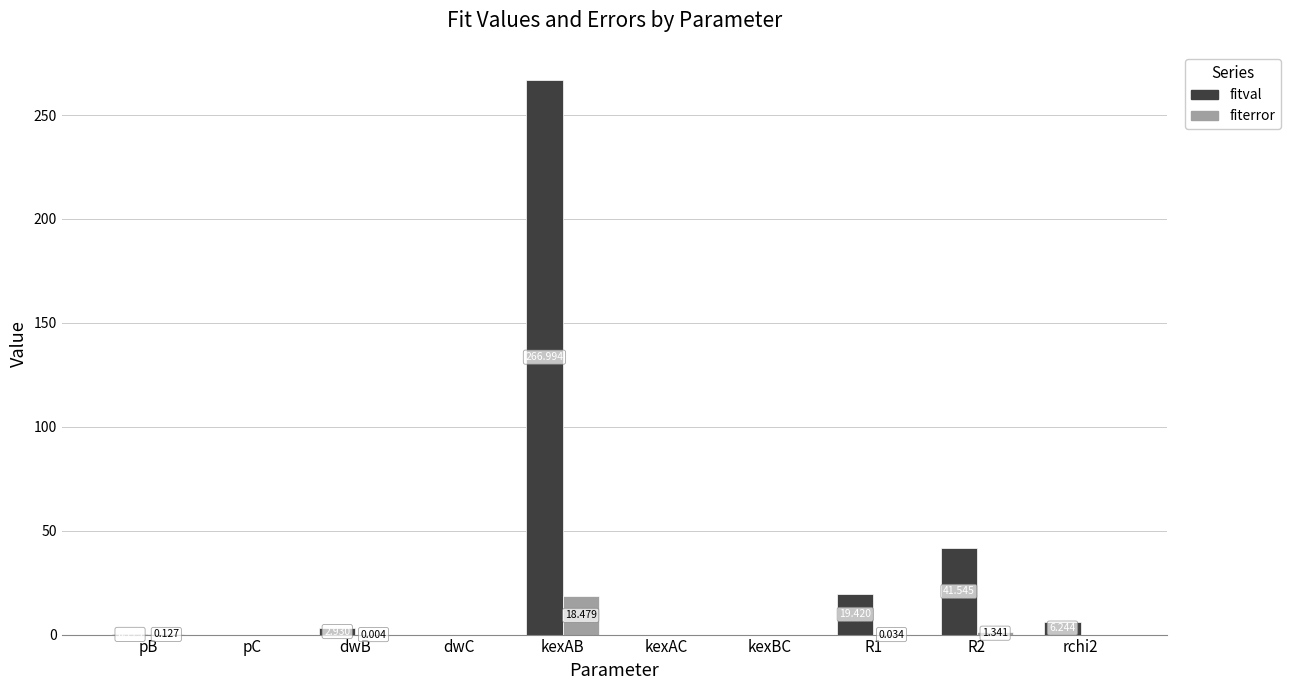

At which label does fiterror reach its peak?

kexAB